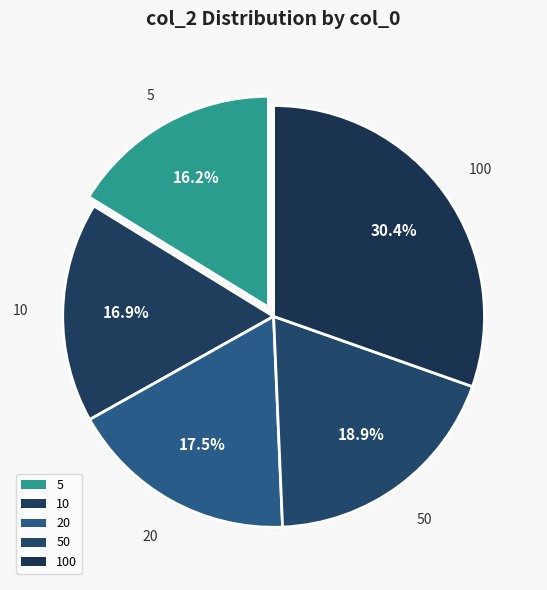

Between 100 and 10, which is larger?

100